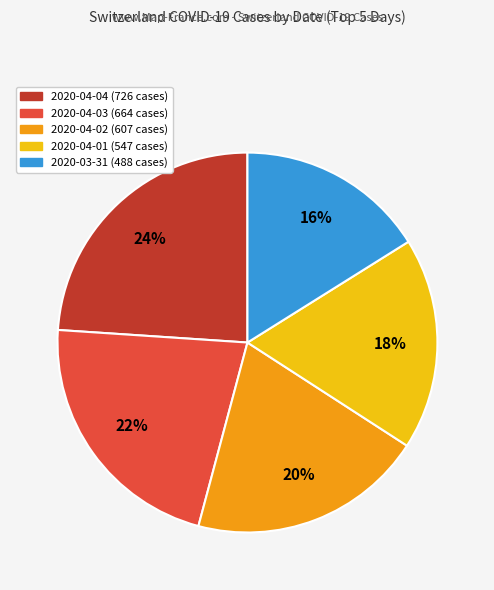

To the nearest percent, what is the difference between the 2020-04-01 and 2020-04-03 slice percentages?

4%